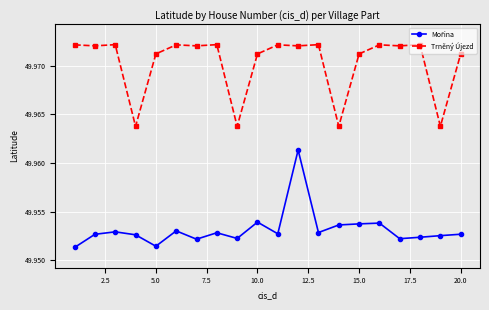

At how many categories does at least one series exceed 49?

20